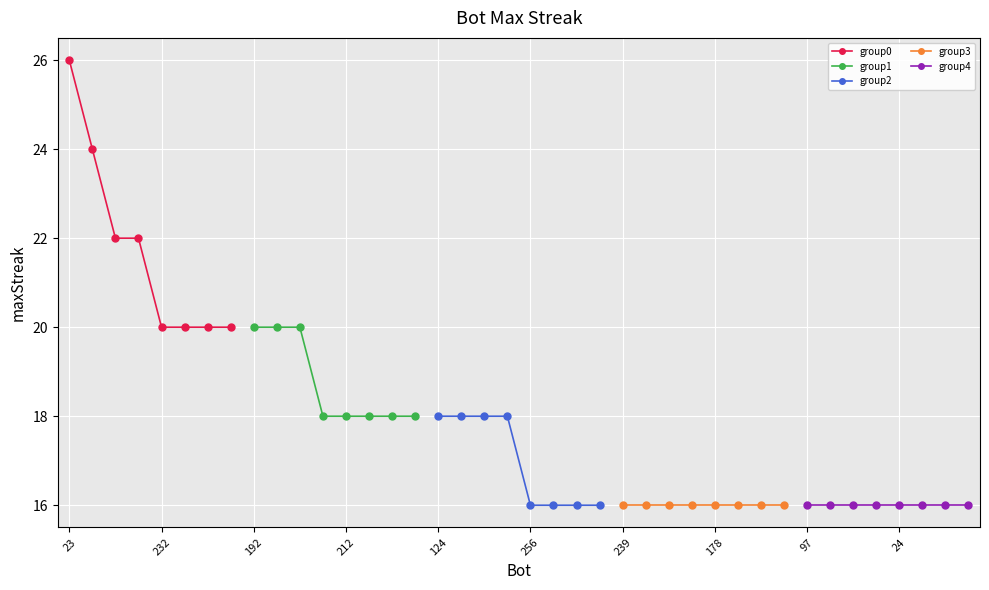

What is the average value of the group3 series?

16